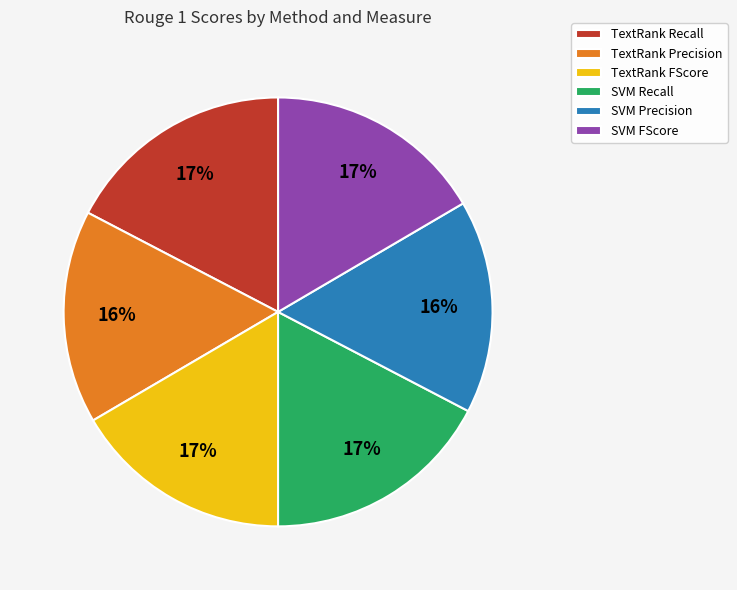

True or false: TextRank Precision accounts for 16% of the total.

True